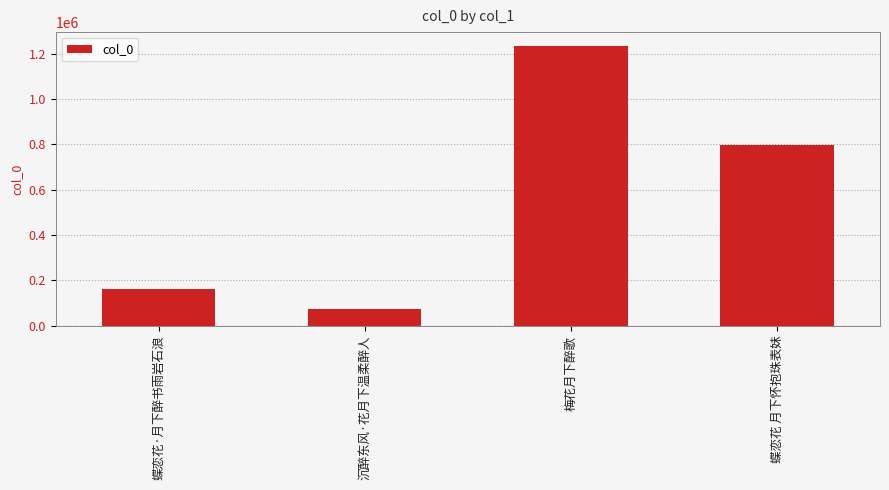

List the labels in order of value, largest first.

梅花月下醉歌, 蝶恋花 月下怀抱珠表妹, 蝶恋花·月下醉书雨岩石浪, 沉醉东风·花月下温柔醉人